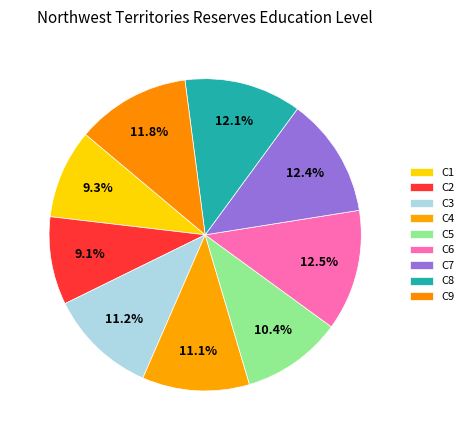

What percentage is the C4 slice, to the nearest percent?

11%